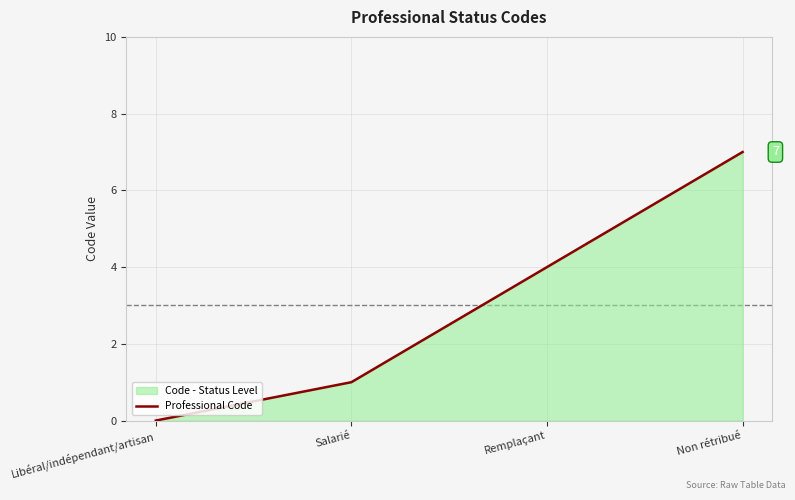

The value at Salarié is 1. True or false?

True